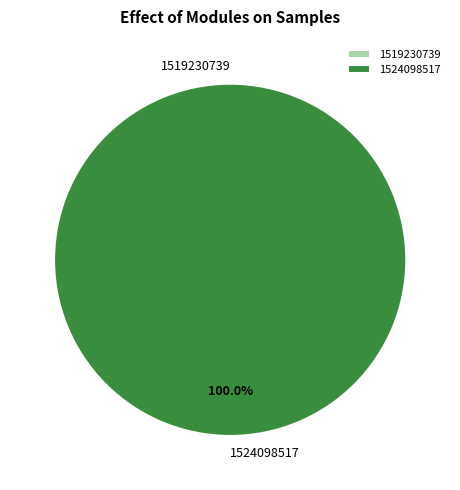

To the nearest percent, what is the average slice percentage?

50%